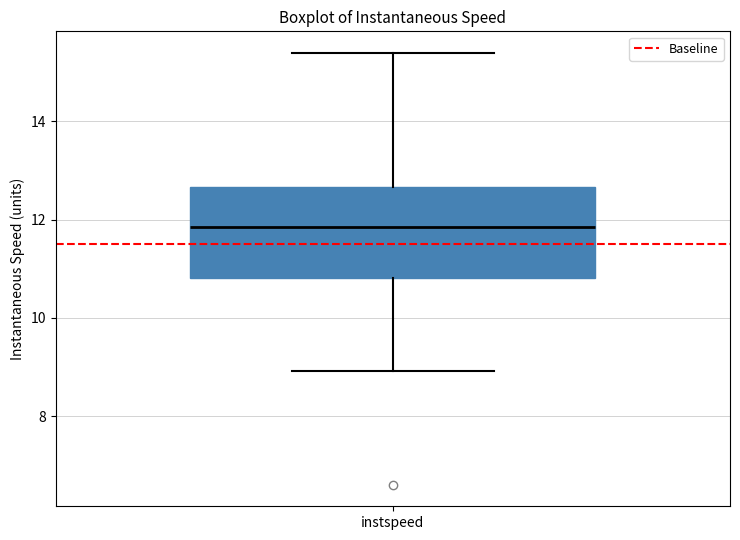

Where is the lower edge of the box for instspeed on the y-axis? The values are not printed on the chart, so give them approximately, as read against the axis.

10.8